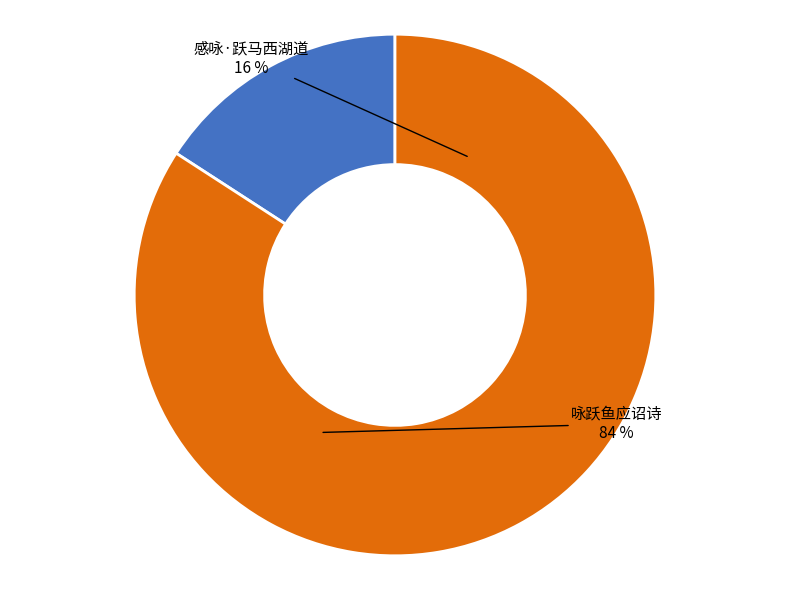

True or false: 咏跃鱼应诏诗 accounts for 71% of the total.

False